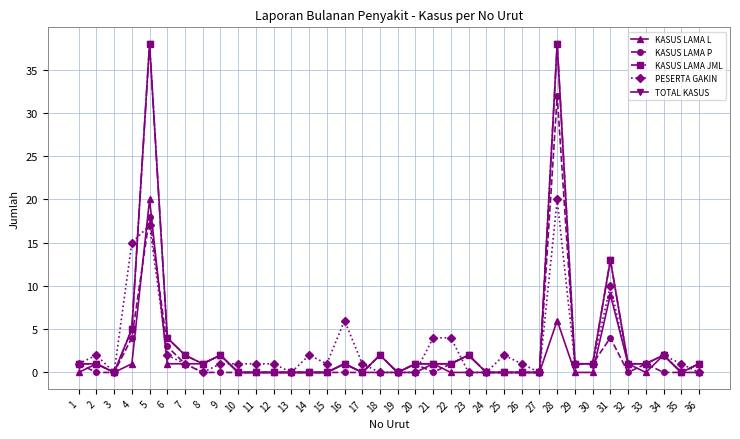

Which series has the widest spread of values?

KASUS LAMA JML